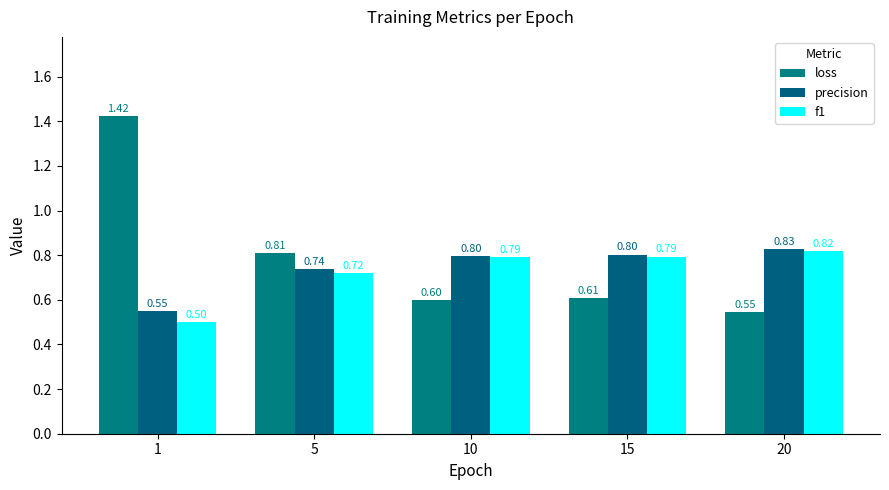

How many bars are there in total?

15